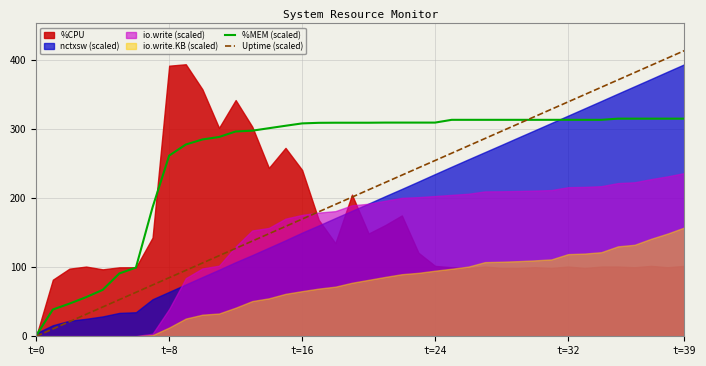

What is the highest value of the %MEM (scaled) series?

315.4